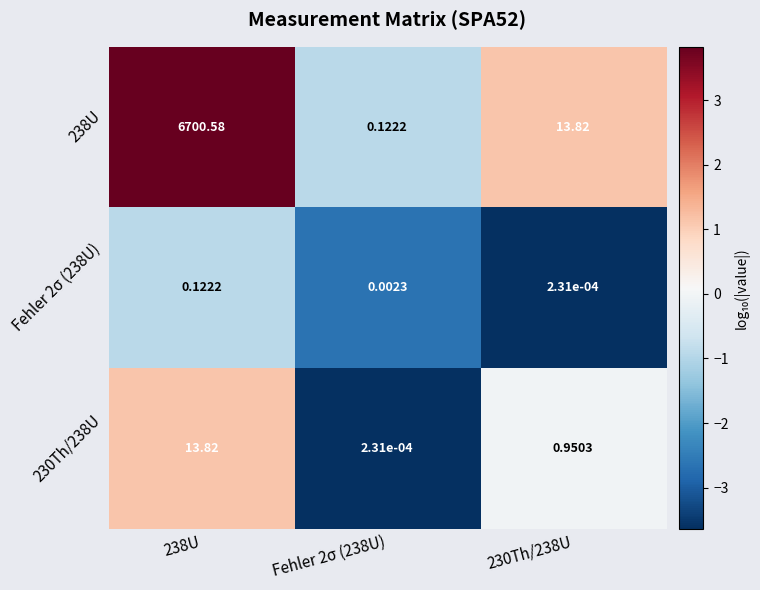

At which category is the sum across all series the highest?

238U